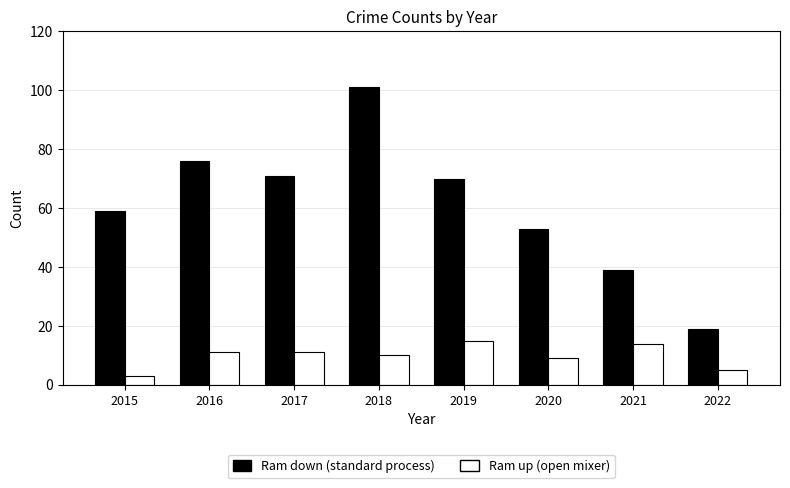

Reading right to left, list all the values displayed in this chart.

Ram down (standard process): 19	39	53	70	101	71	76	59
Ram up (open mixer): 5	14	9	15	10	11	11	3